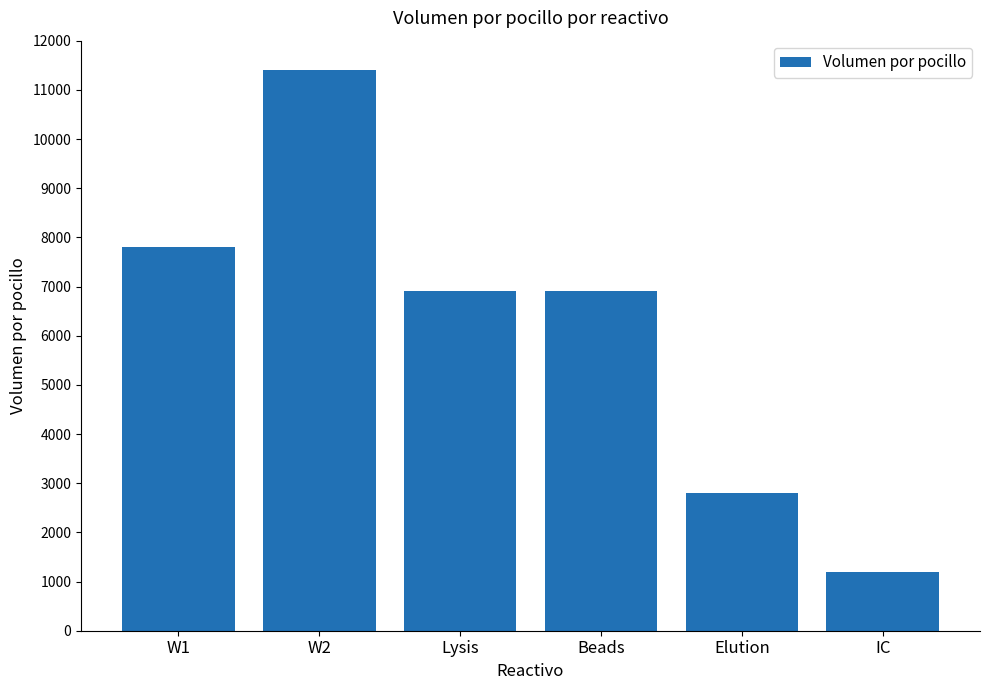

Does the chart contain stacked bars?

No